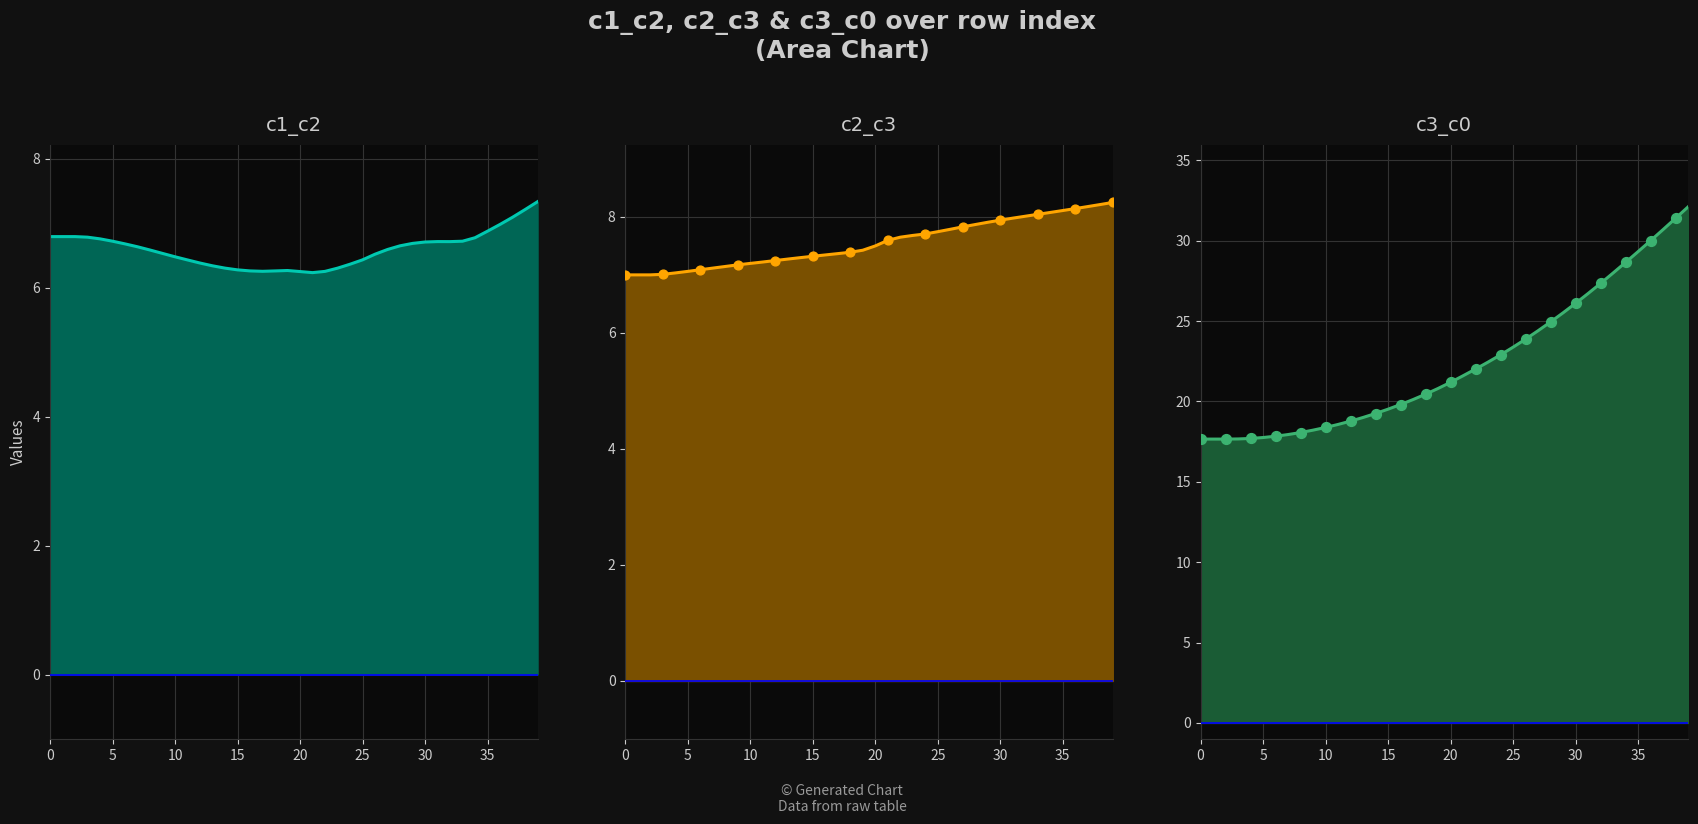

Is the value of c2_c3 at 29 greater than the value of c3_c0 at 10?

No